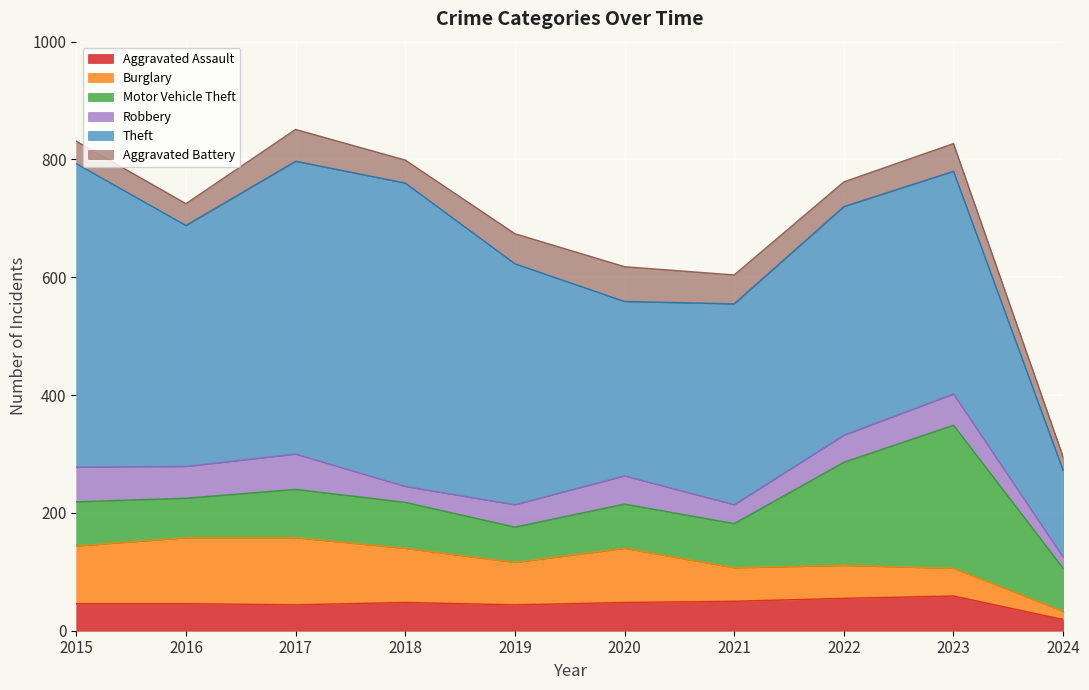

What is the value of the Burglary point at the 9th from the left?

47